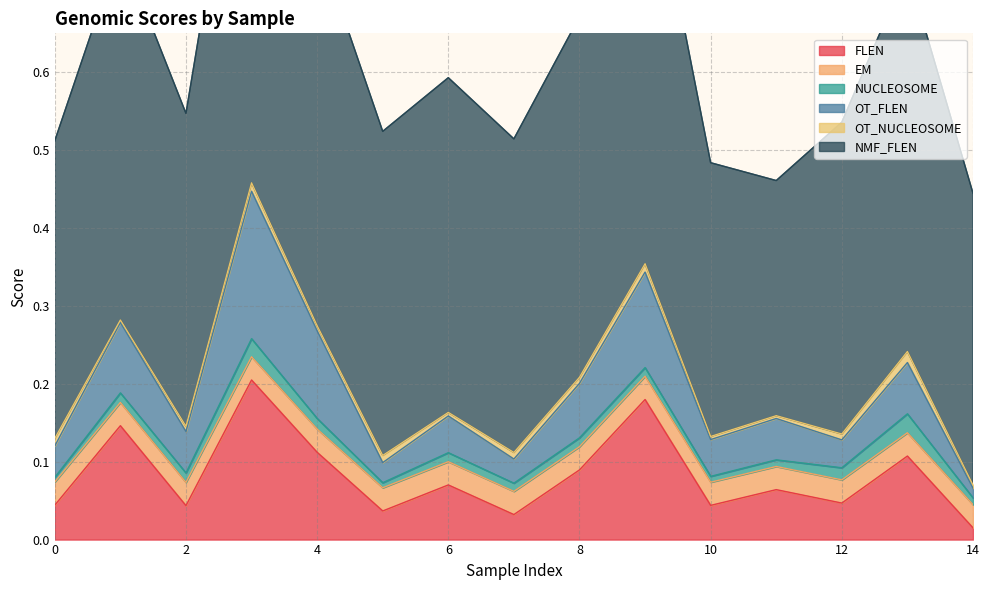

Count the number of data series in this chart.

6